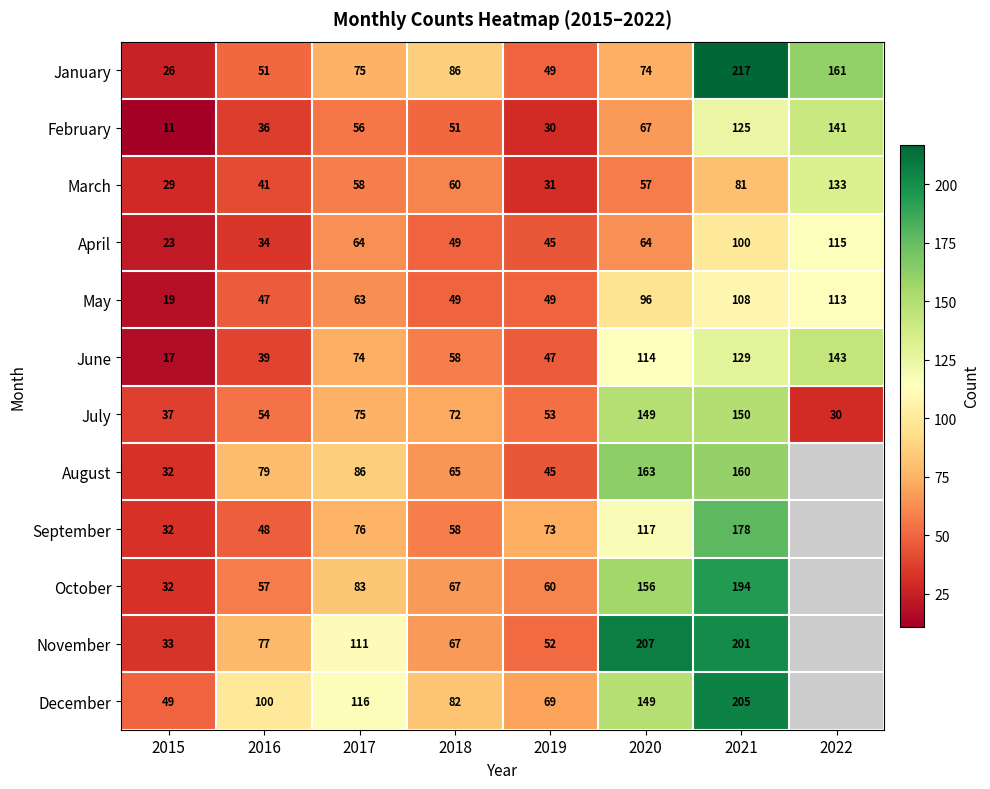

Where is June nearest to the value 80?

2017